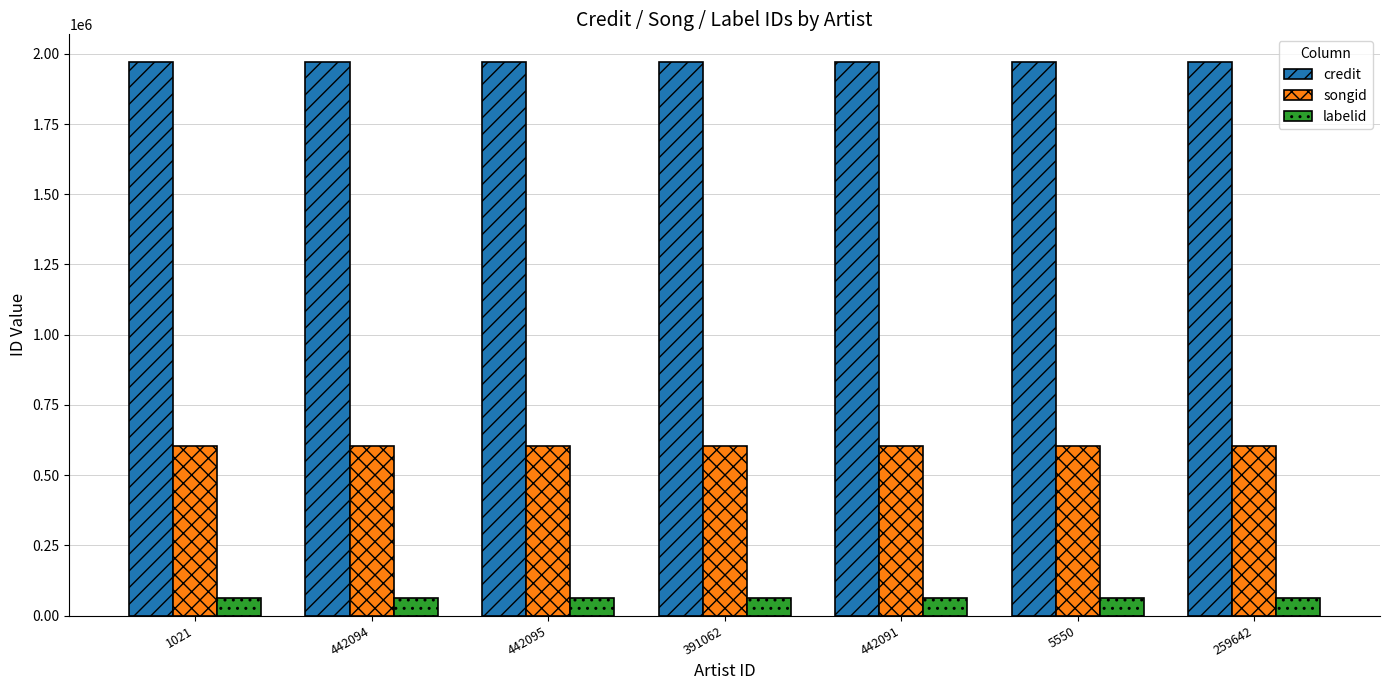

List the series in order of their overall mean, lowest first.

labelid, songid, credit